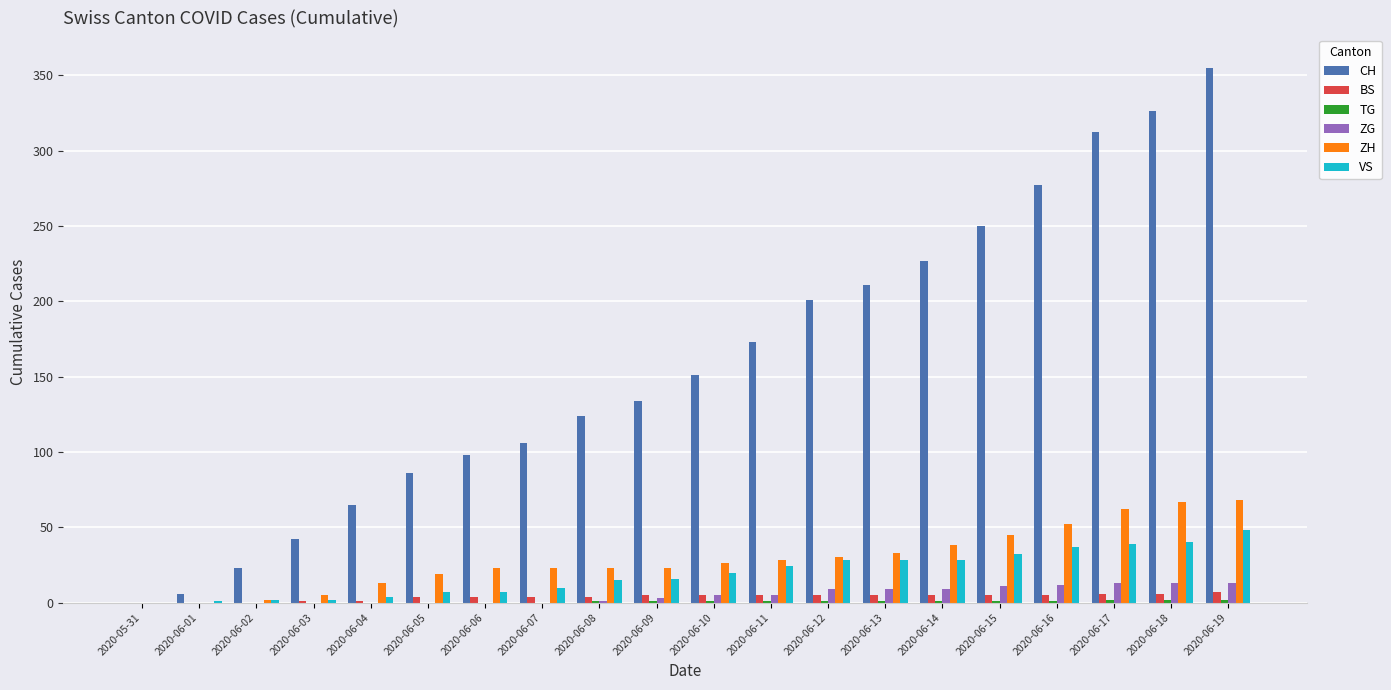

What is the total value across all series at 2020-06-17?

434